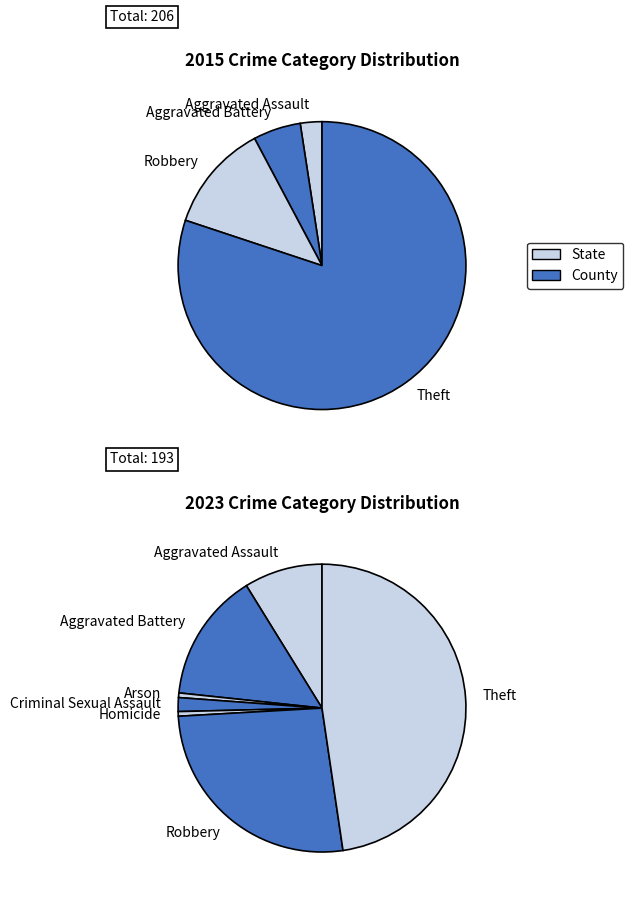

How many segments does this pie chart have?

7